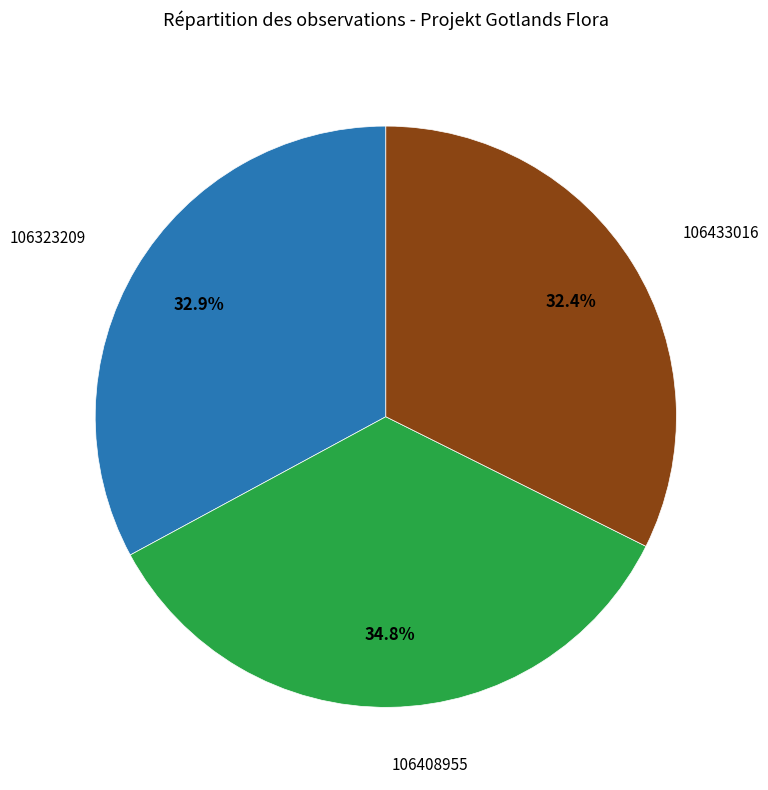

Is there a majority slice in this chart?

No